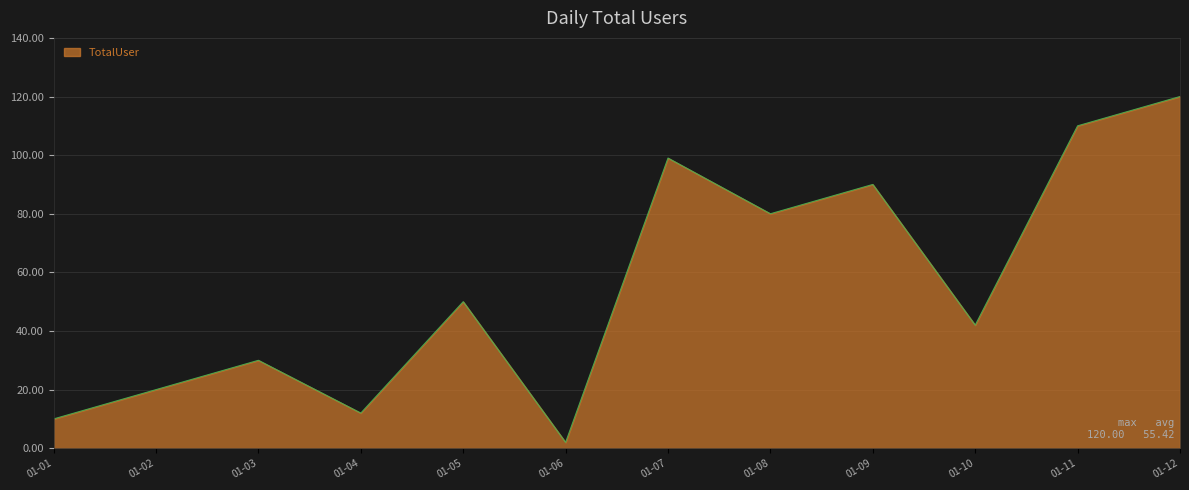

What is the difference between the maximum and minimum values?

118